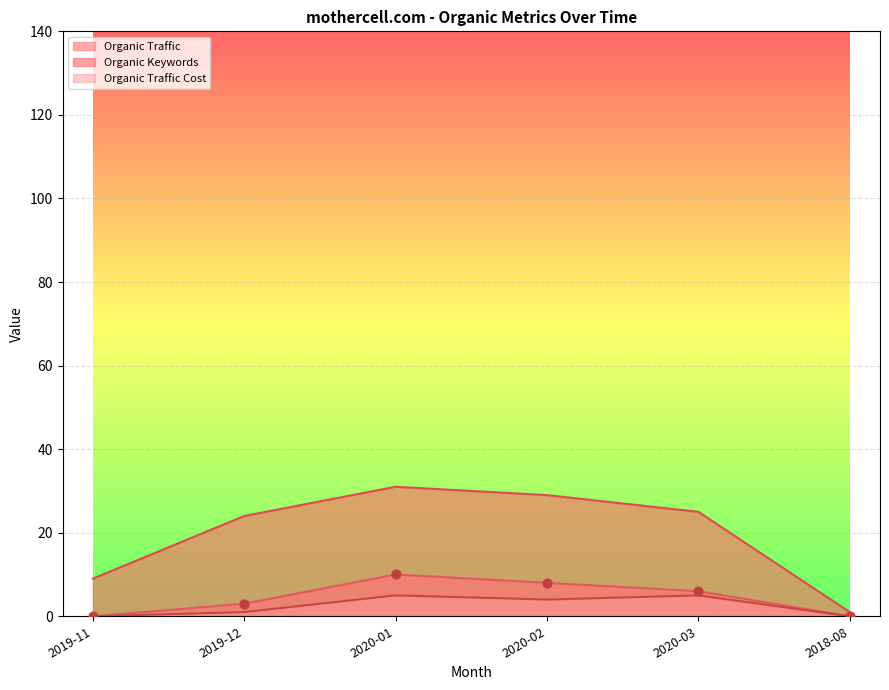

Which series contains the lowest Y value?

Organic Traffic